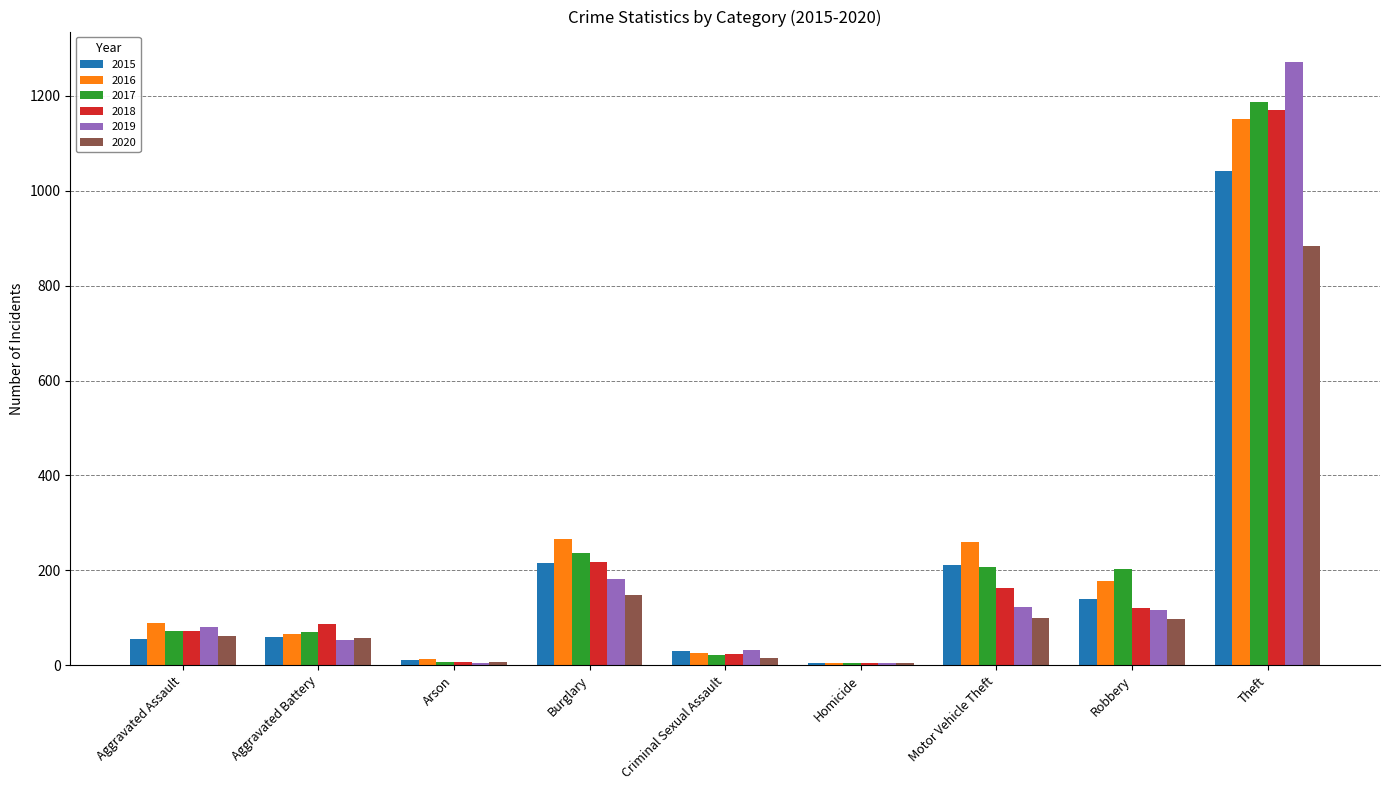

How many data points does each series have?

9